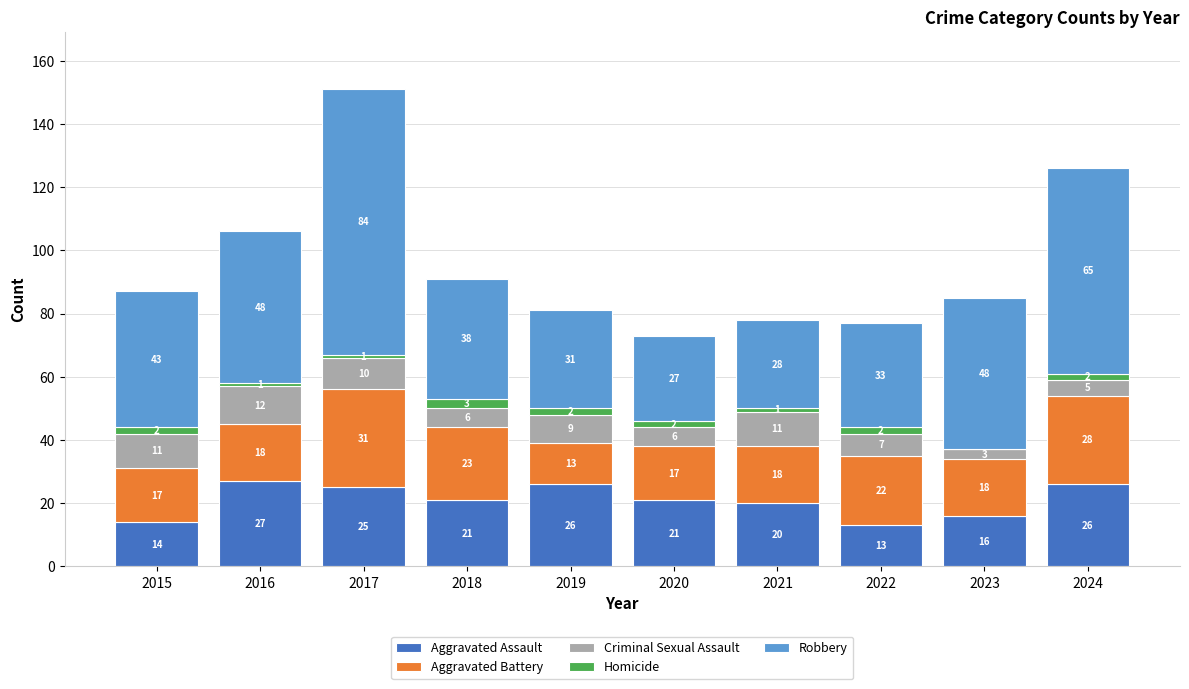

At which category is the sum across all series the highest?

2017